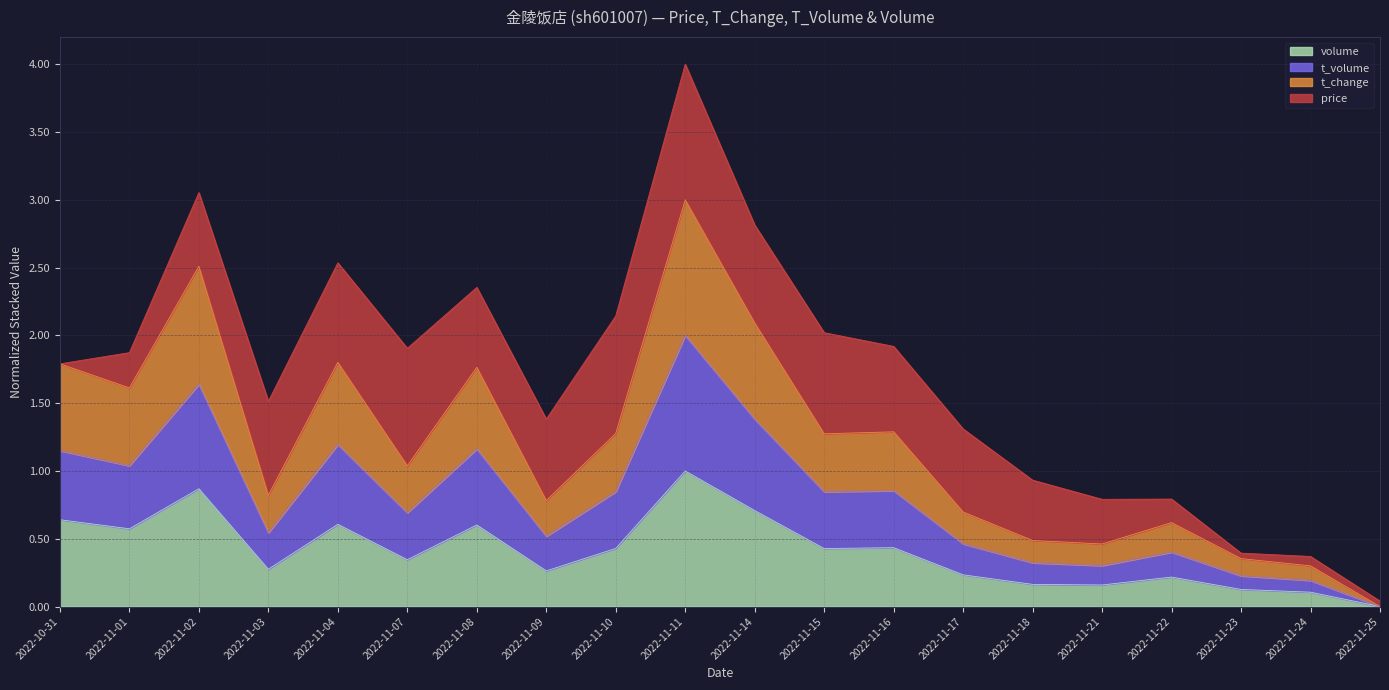

Which has a higher value, 2022-11-22 or 2022-11-16?

2022-11-16